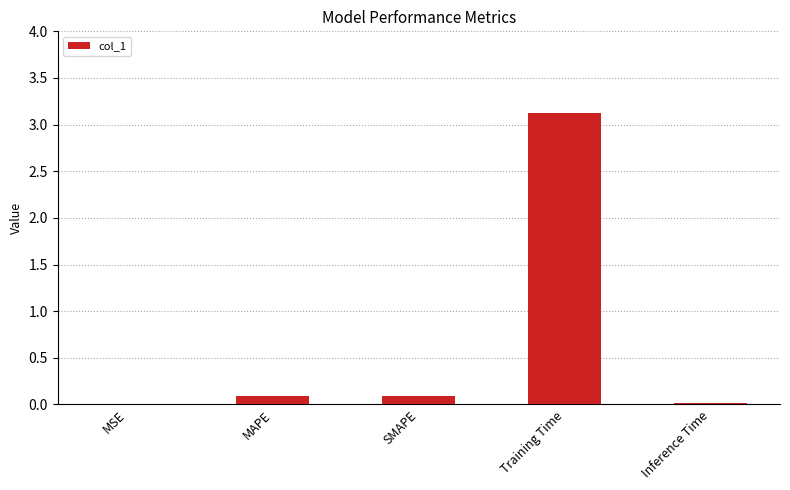

What is the sum of the values at SMAPE and Training Time?

3.2